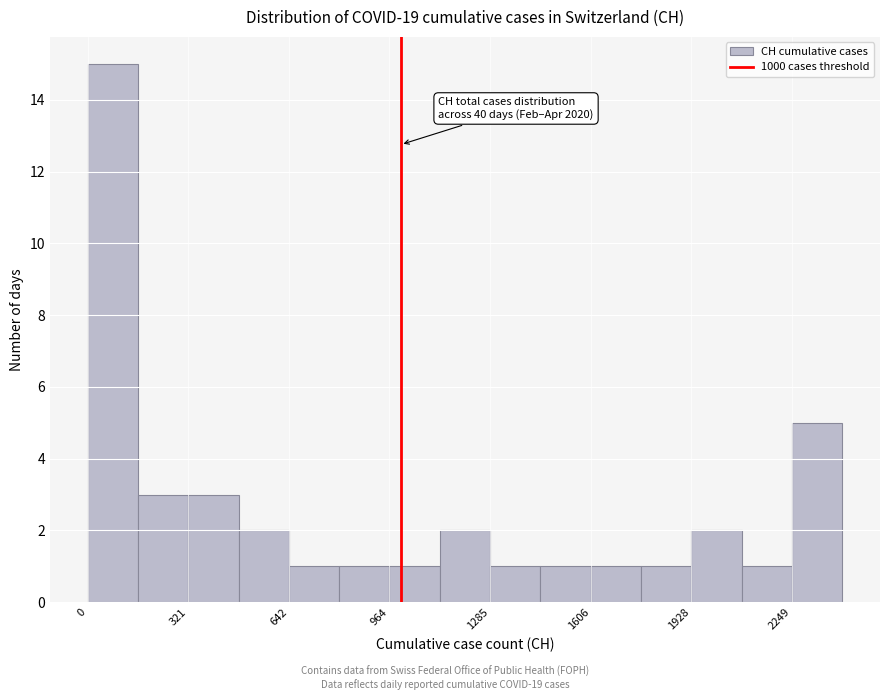

Around what value on the x-axis is the tallest bar? Give the approximate position of its centre, as read against the axis.

100